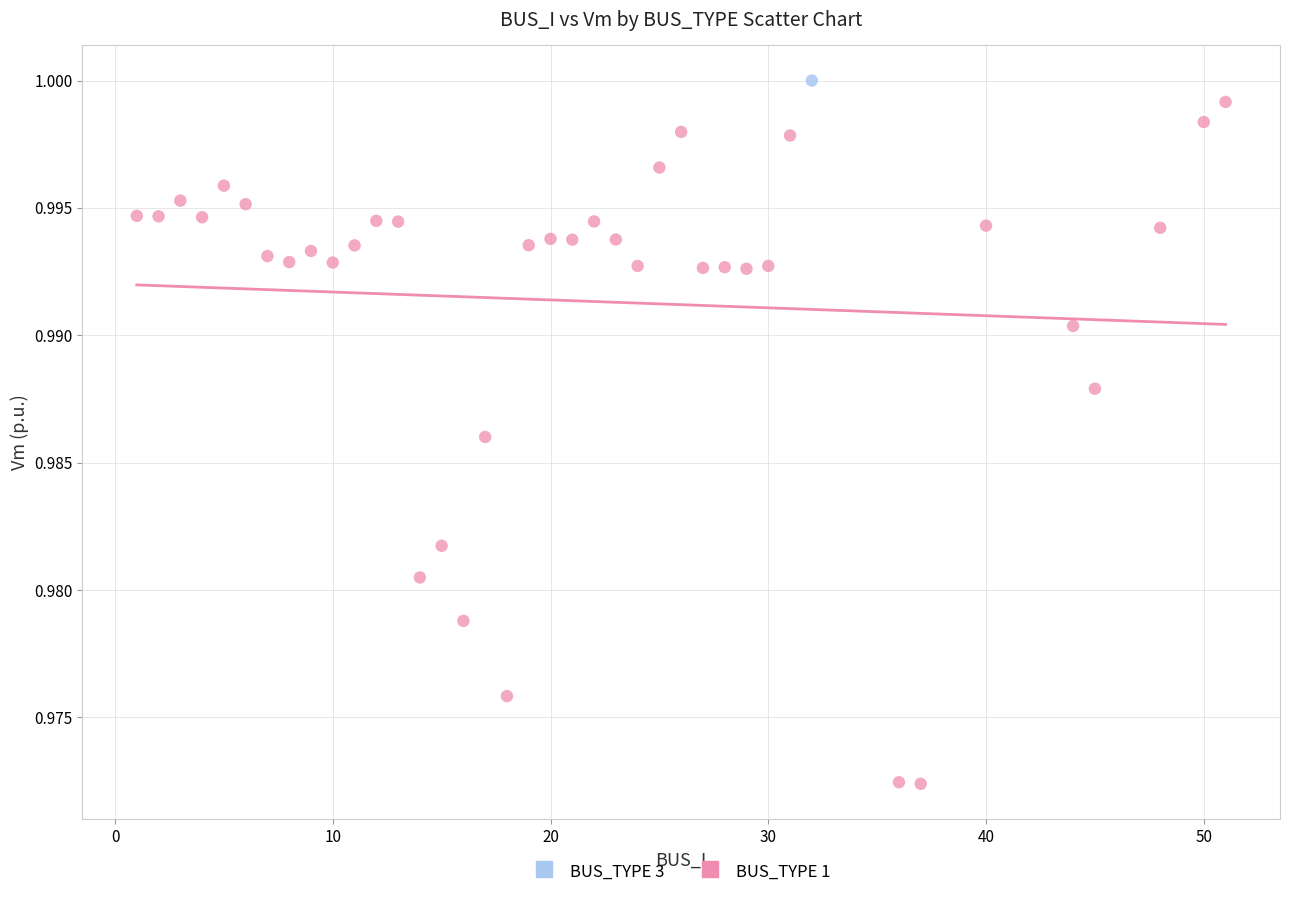

What are all the series names shown in the legend?

BUS_TYPE 3, BUS_TYPE 1